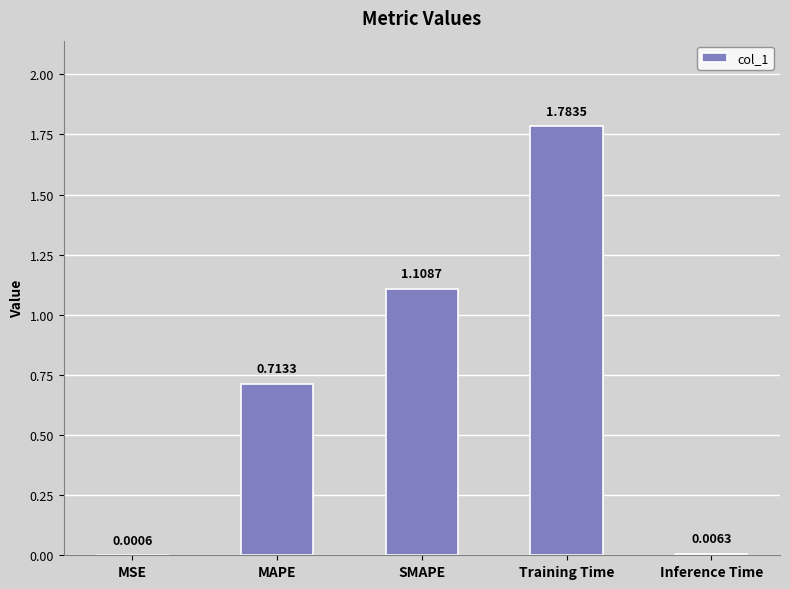

What is the sum of all values?

3.6